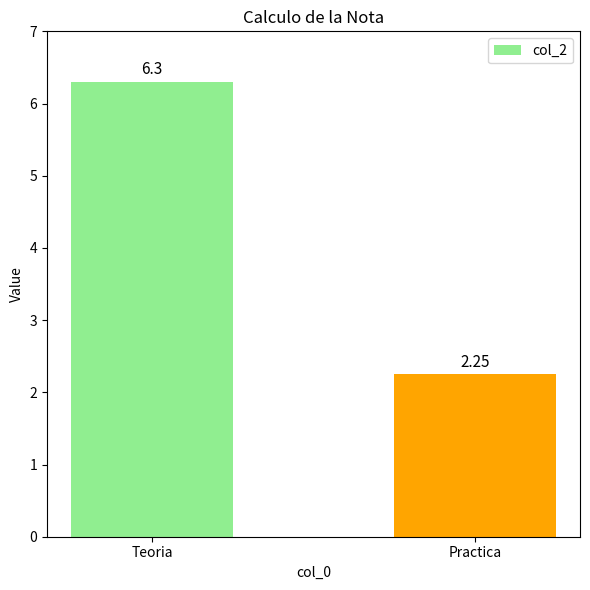

List the labels in order of value, smallest first.

Practica, Teoria